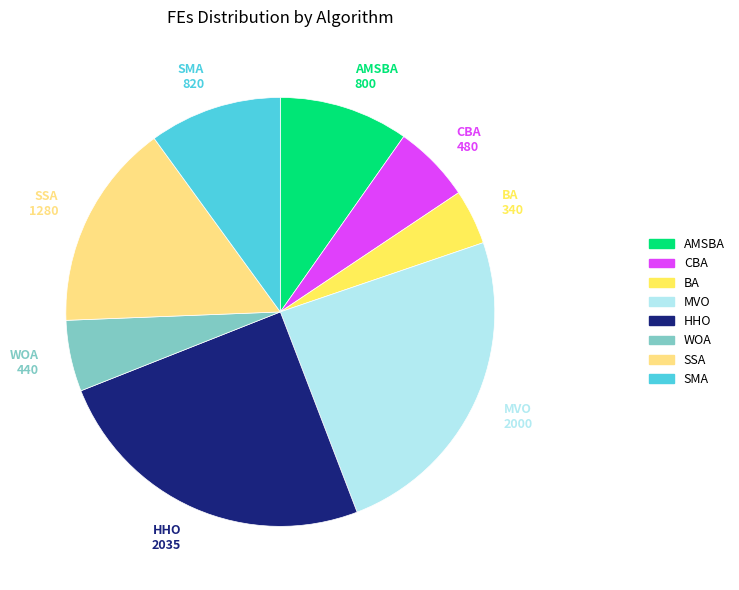

Between BA and HHO, which is larger?

HHO